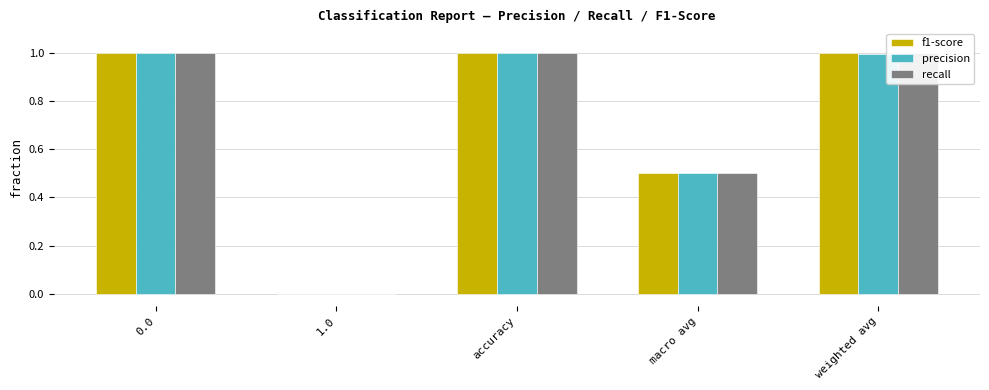

What is the average value of the f1-score series?

0.7